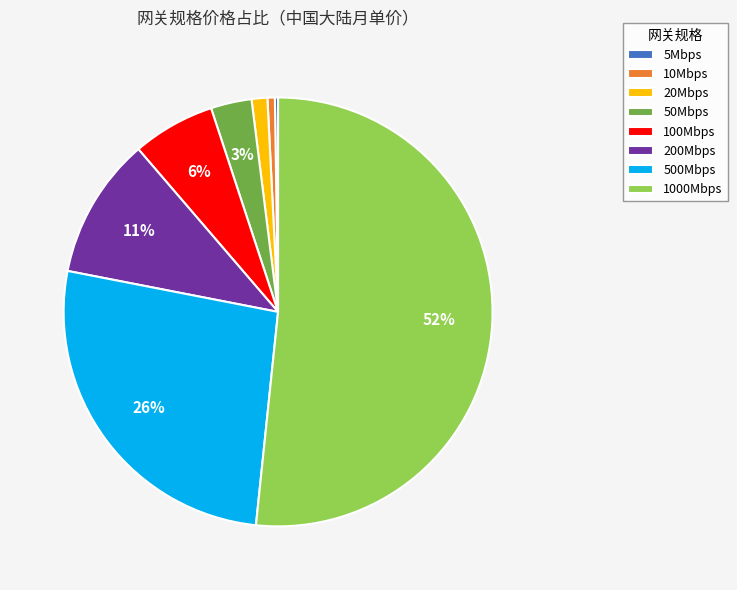

What is the largest slice in the pie chart?

1000Mbps